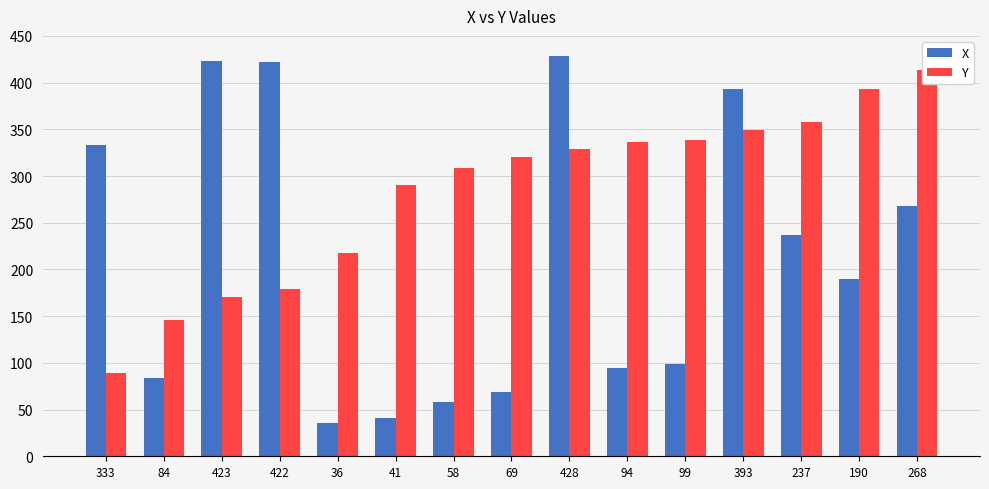

What position from the left is 393?

12